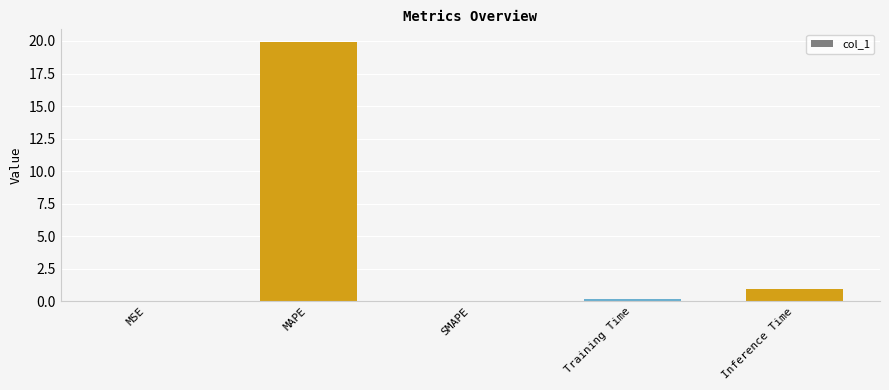

What is the sum of the values at SMAPE and Inference Time?

0.9